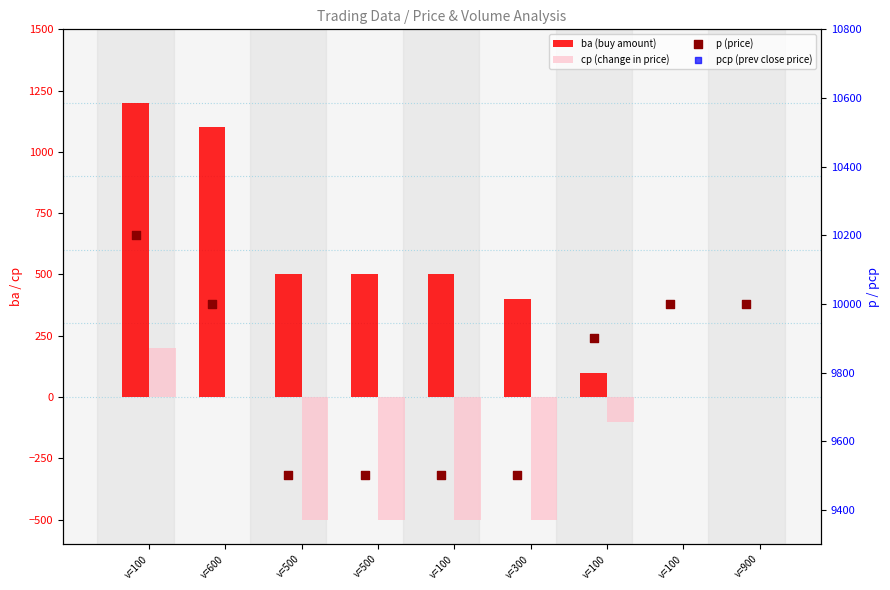

Is the value of p at v=500 greater than the value of ba at v=100?

Yes